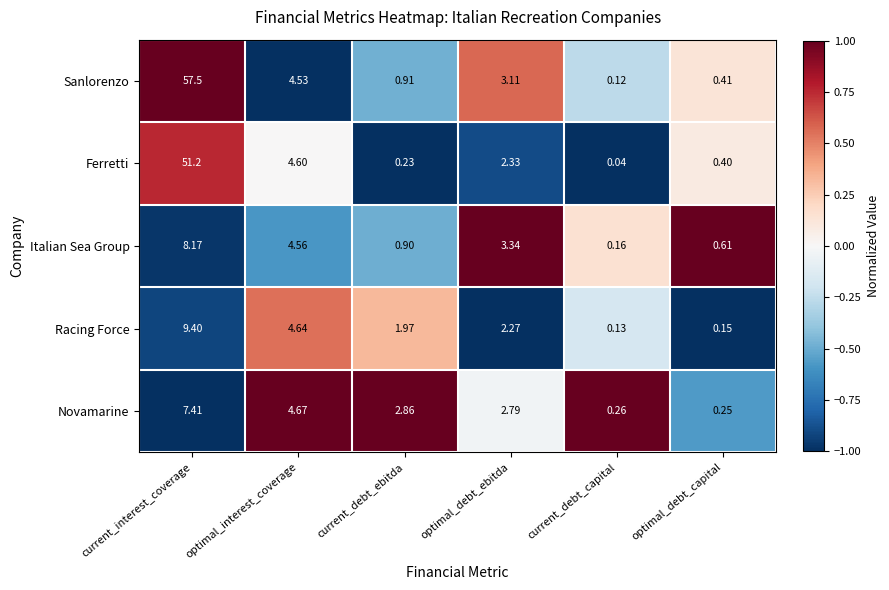

Which series changed the most between optimal_interest_coverage and current_debt_capital?

Ferretti